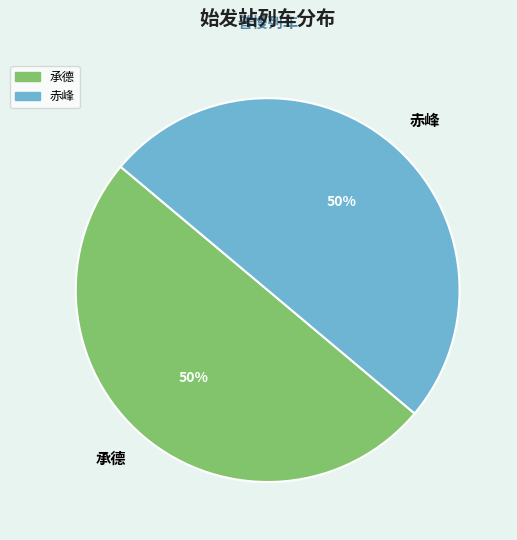

Do 承德 and 赤峰 together represent more than half of the pie?

Yes